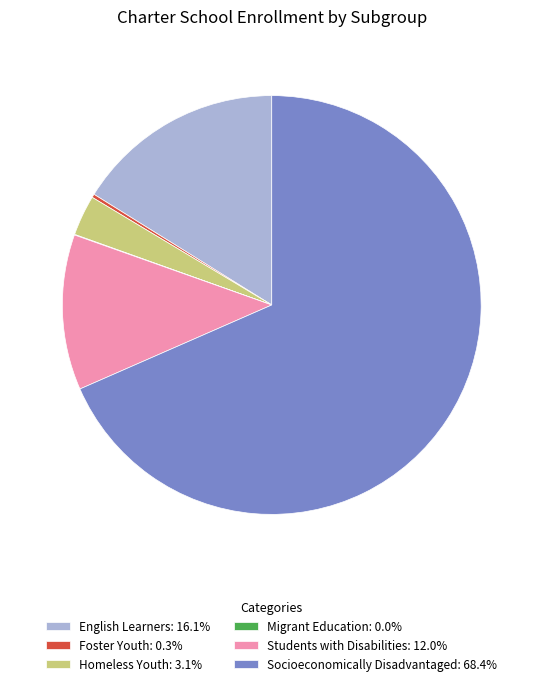

Is the sum of Homeless Youth: 3.1% and Students with Disabilities: 12.0% greater than half?

No